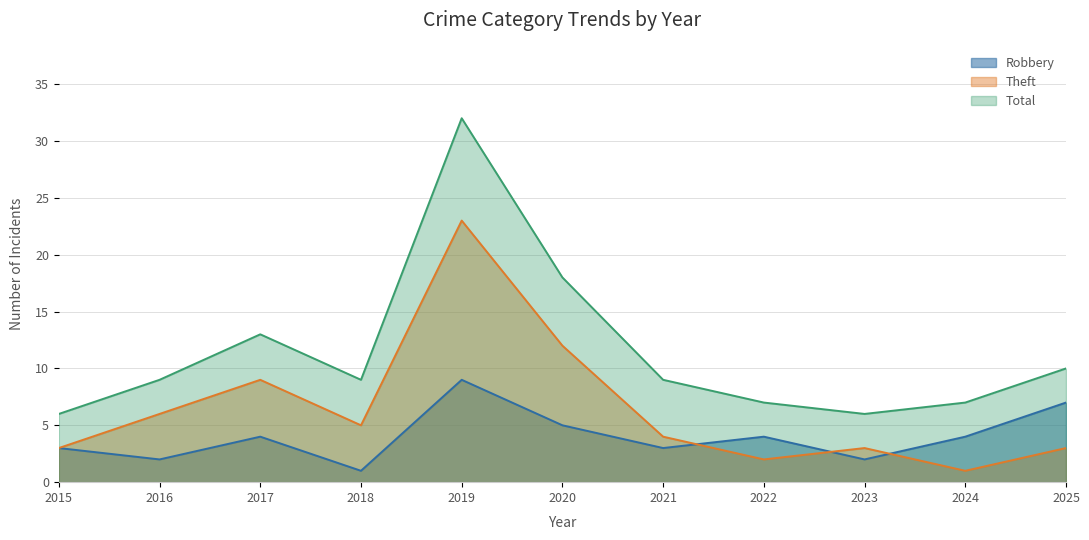

In Robbery, how many points are higher than both neighbors (excluding endpoints)?

3